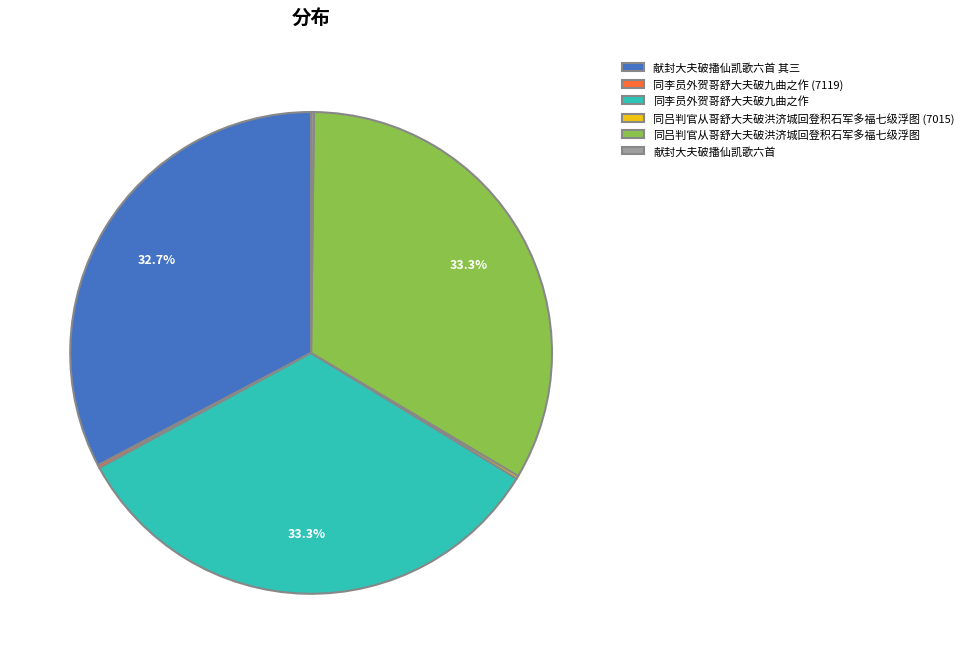

Is there any slice that represents more than half of the pie?

No